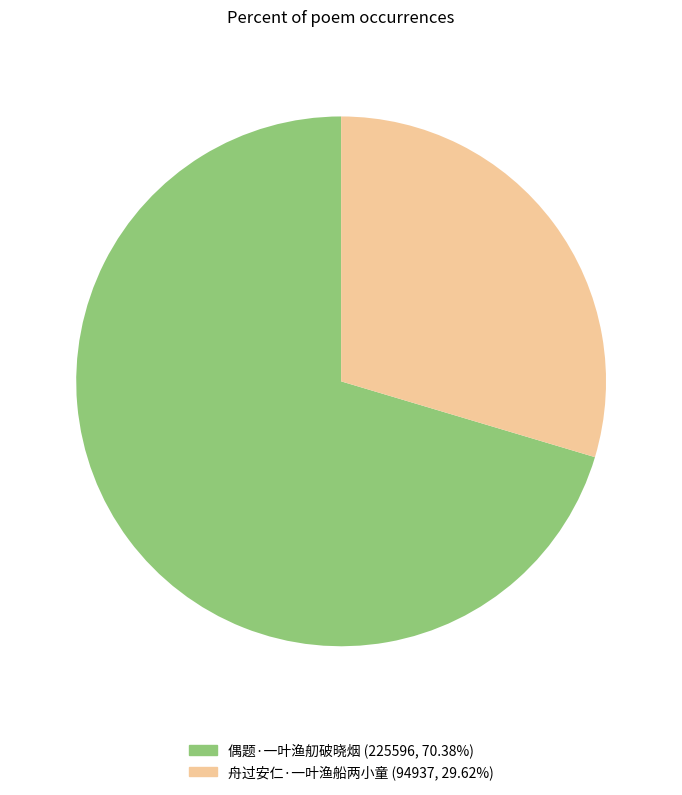

Rank the categories by value from highest to lowest.

偶题·一叶渔舠破晓烟, 舟过安仁·一叶渔船两小童